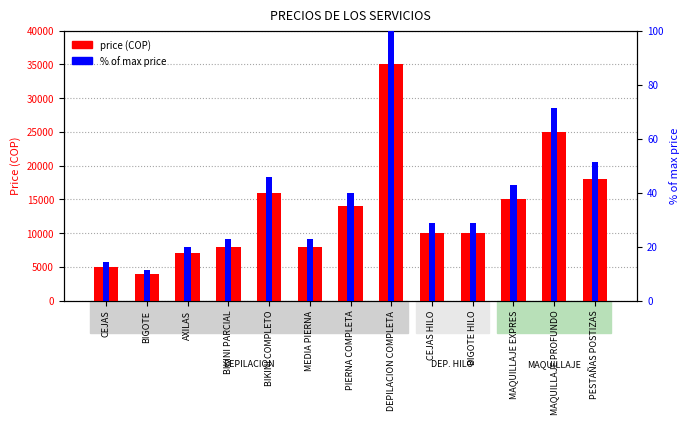

What is the sum of the price (COP) values at PIERNA COMPLETA and MAQUILLAJE PROFUNDO?

39000.0